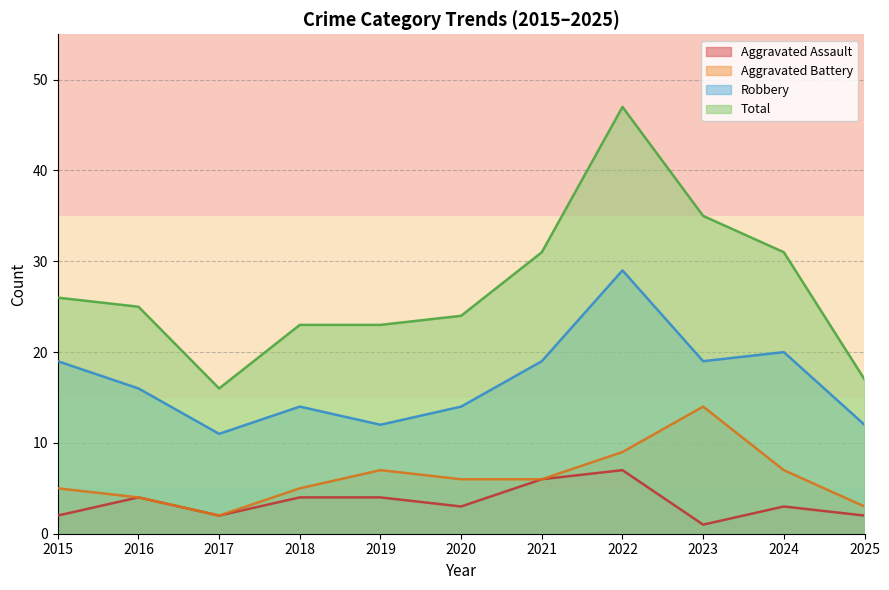

Where is Robbery nearest to the value 20?

2024